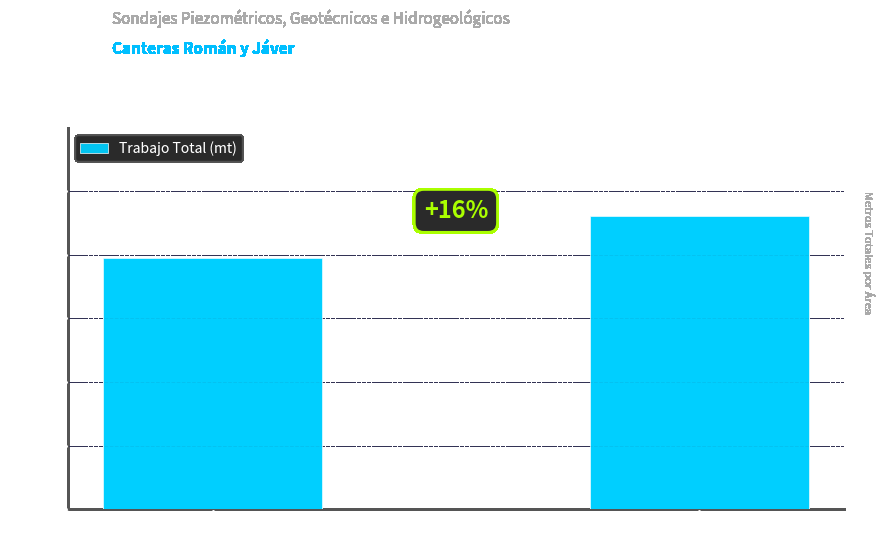

Which label corresponds to the smallest value in the chart?

Cantera Román